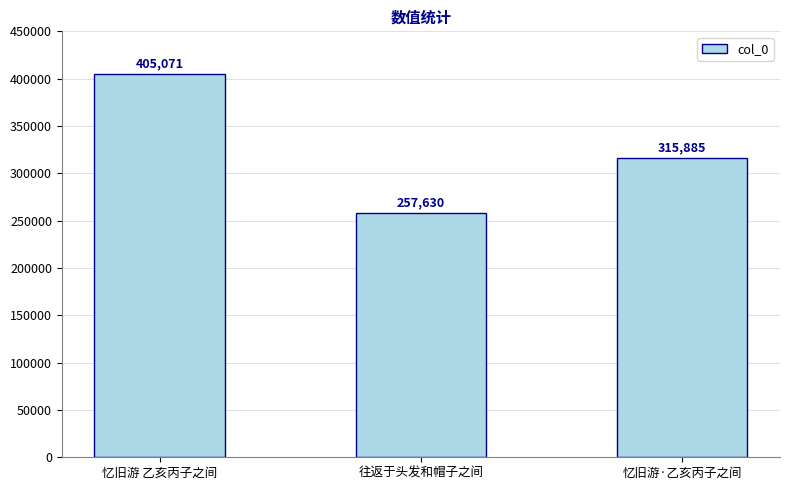

What is the average value?

326195